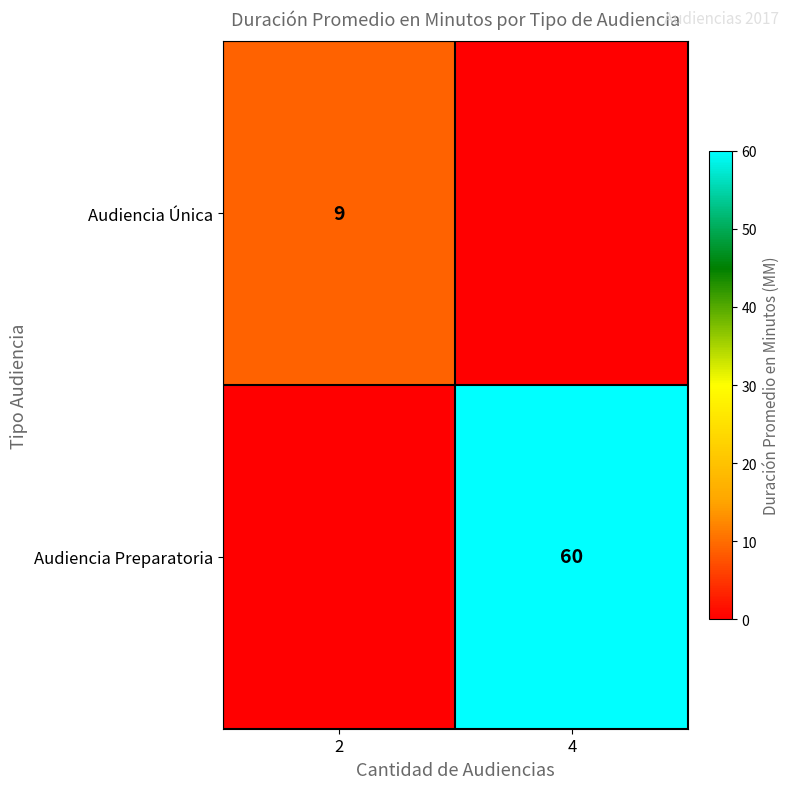

Is it true that Audiencia Preparatoria equals 19 at 4?

False